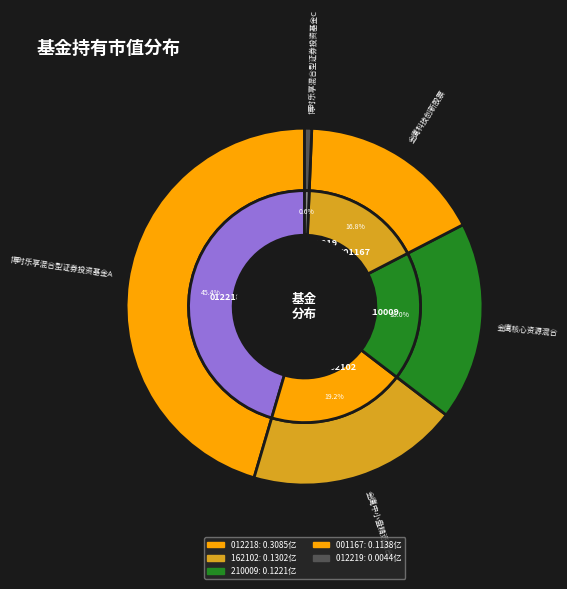

Is the sum of 博时乐享混合型证券投资基金C and 博时乐享混合型证券投资基金A greater than half?

No